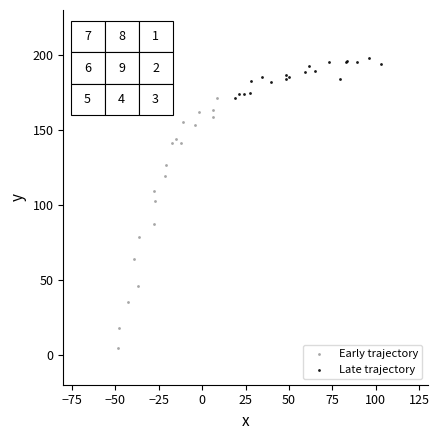

What are all the series names shown in the legend?

Early trajectory, Late trajectory